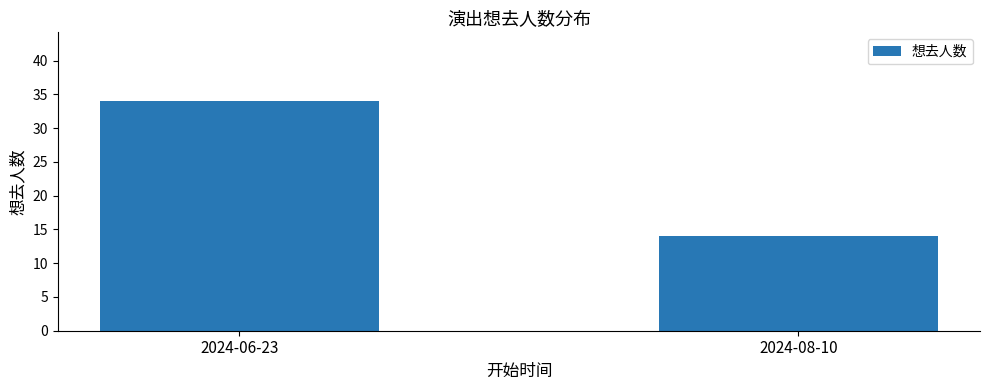

List the labels in order of value, smallest first.

2024-08-10, 2024-06-23